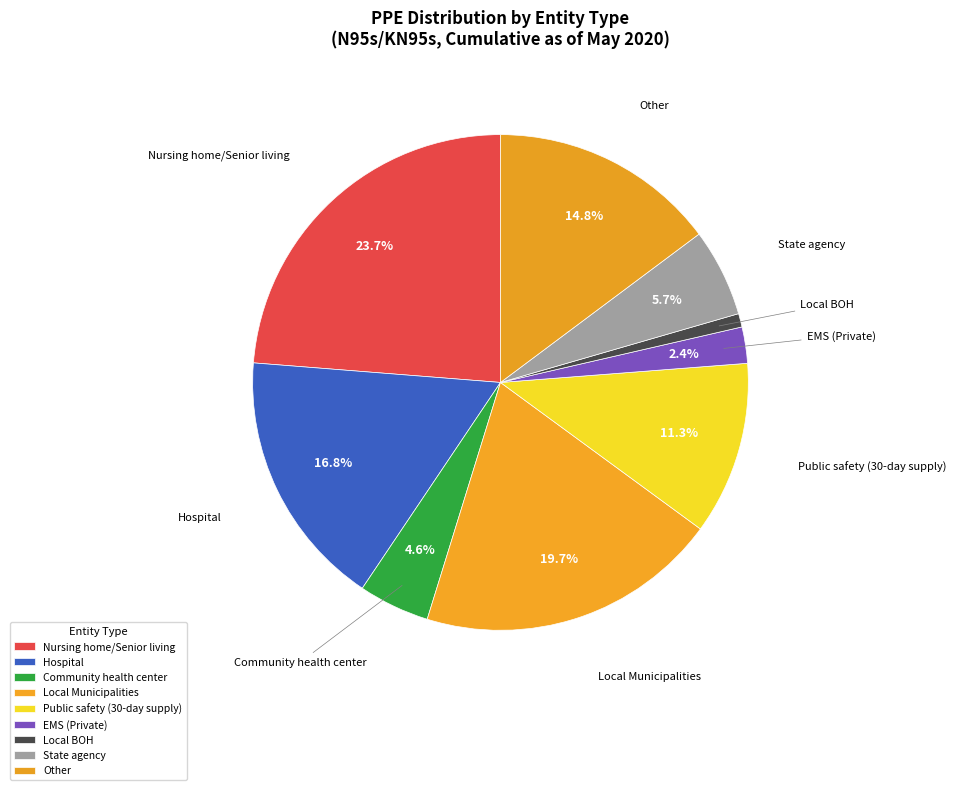

Which has a higher value, Local Municipalities or Local BOH?

Local Municipalities